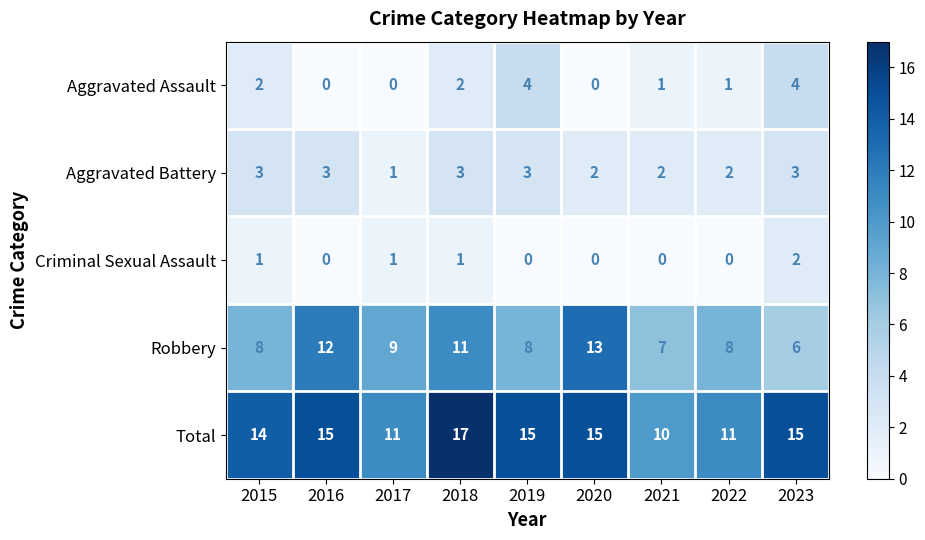

What is the difference between the maximum and minimum values in the Aggravated Assault series?

4